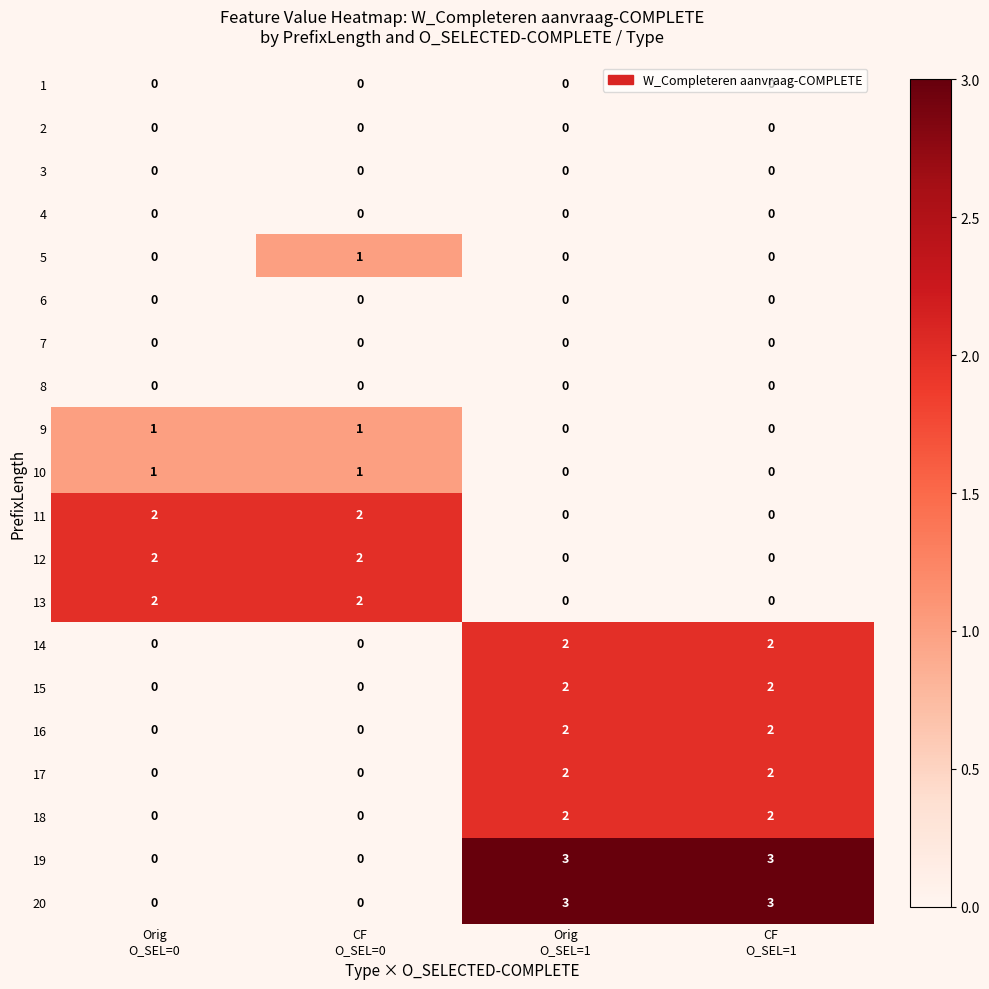

What is the sum of all 17 values?

4